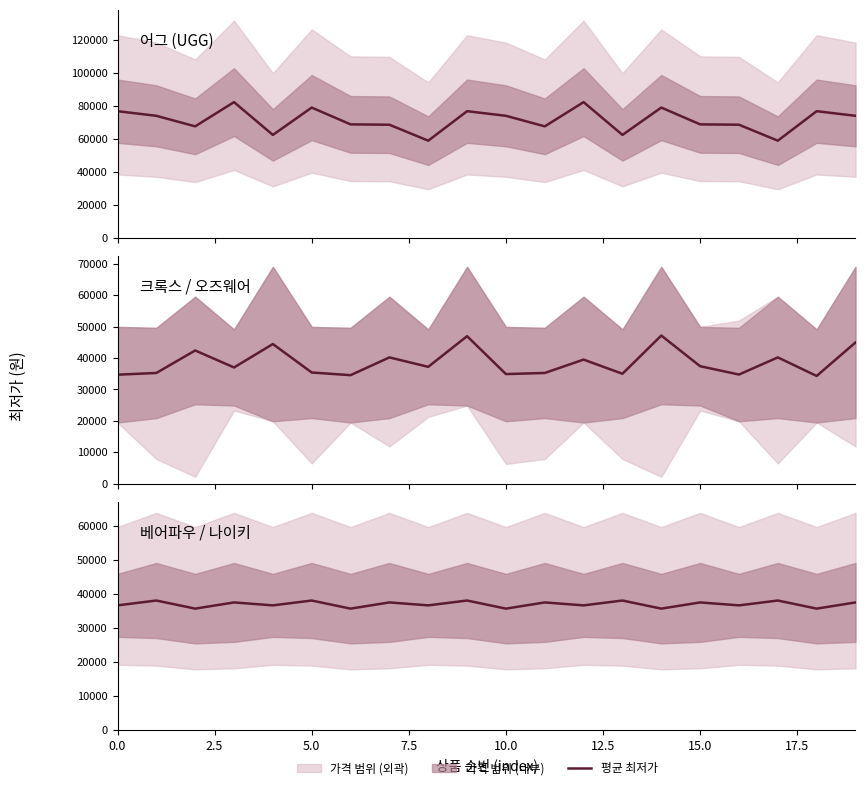

Is this an area chart (filled region under the line)?

No